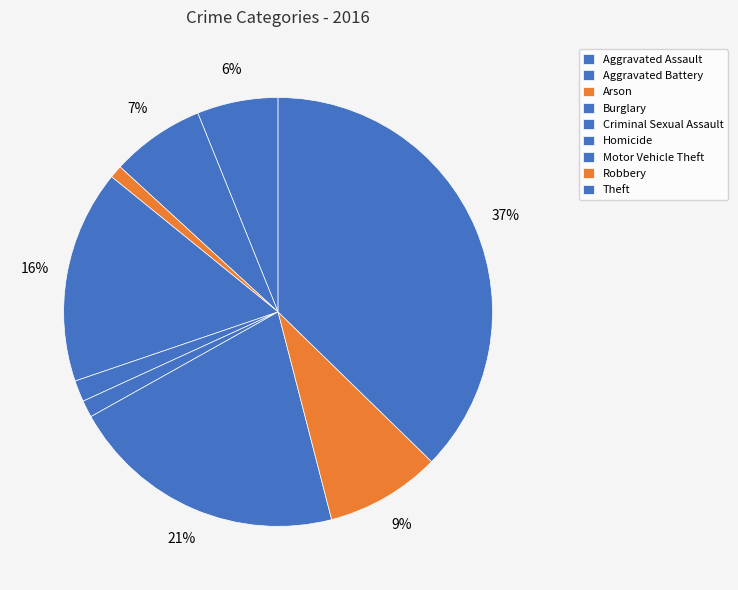

To the nearest percent, what is the average slice percentage?

11%